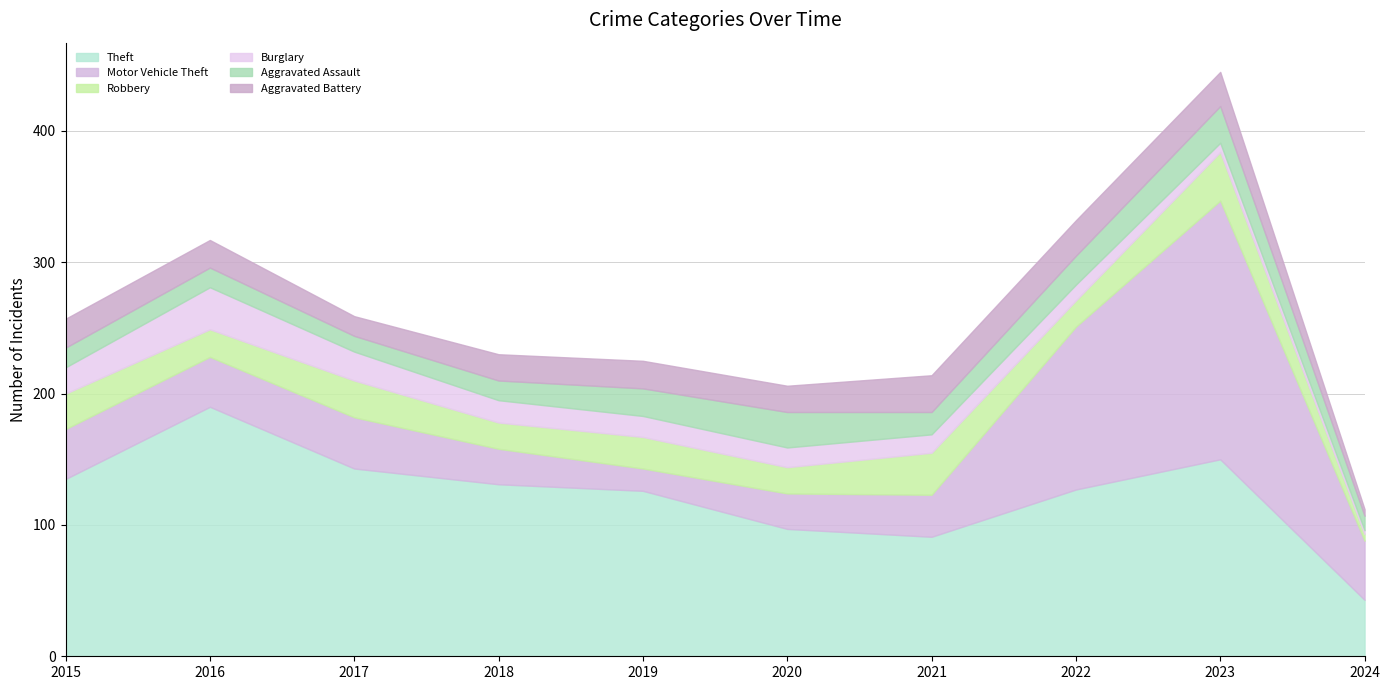

How many lines are shown in the chart?

6